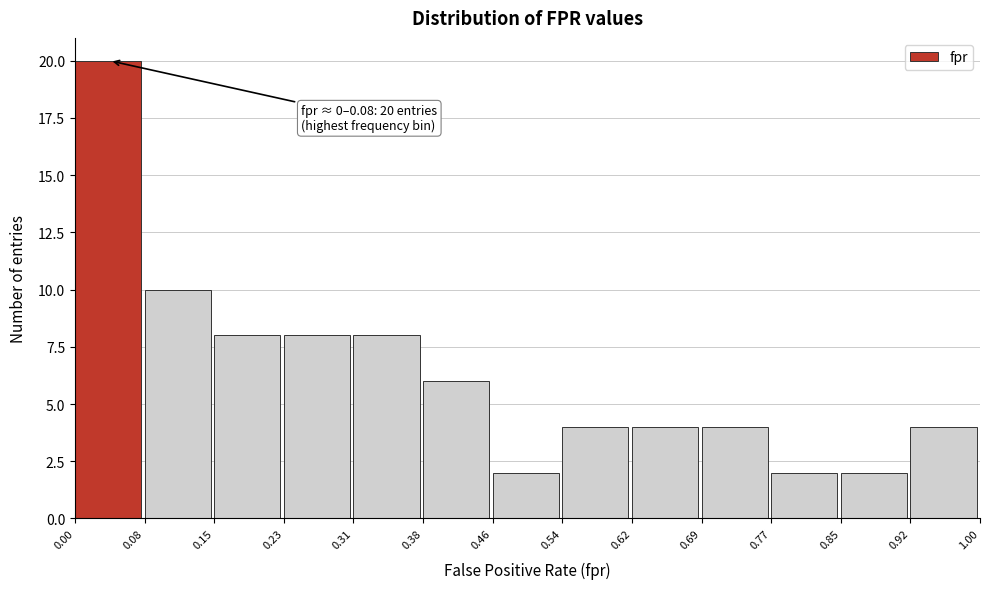

Over which range of the x-axis is the bar tallest?

0.00 to 0.08